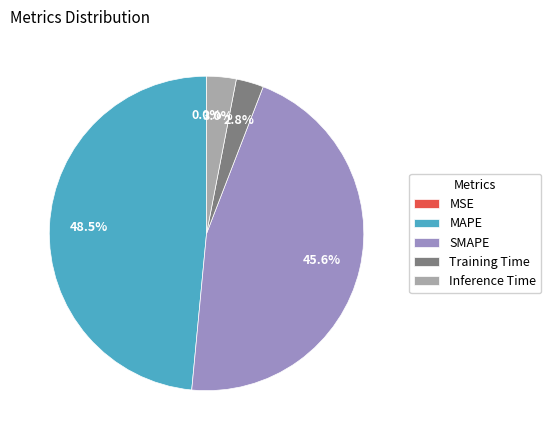

What percentage is NOT represented by MAPE?

51.5%